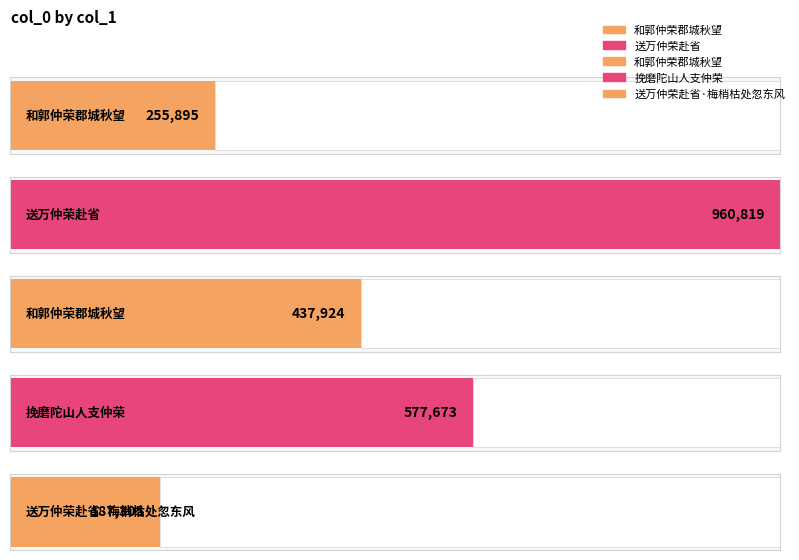

What is the change in value from 挽磨陀山人支仲荣 to 送万仲荣赴省·梅梢枯处忽东风?

-390368